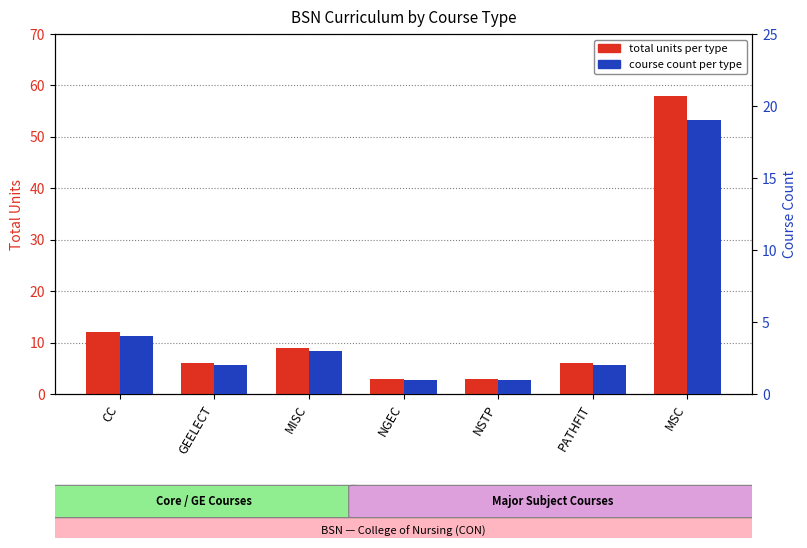

Reading left to right, extract all data points from this chart.

Total Units: 12	6	9	3	3	6	58
Course Count: 4	2	3	1	1	2	19